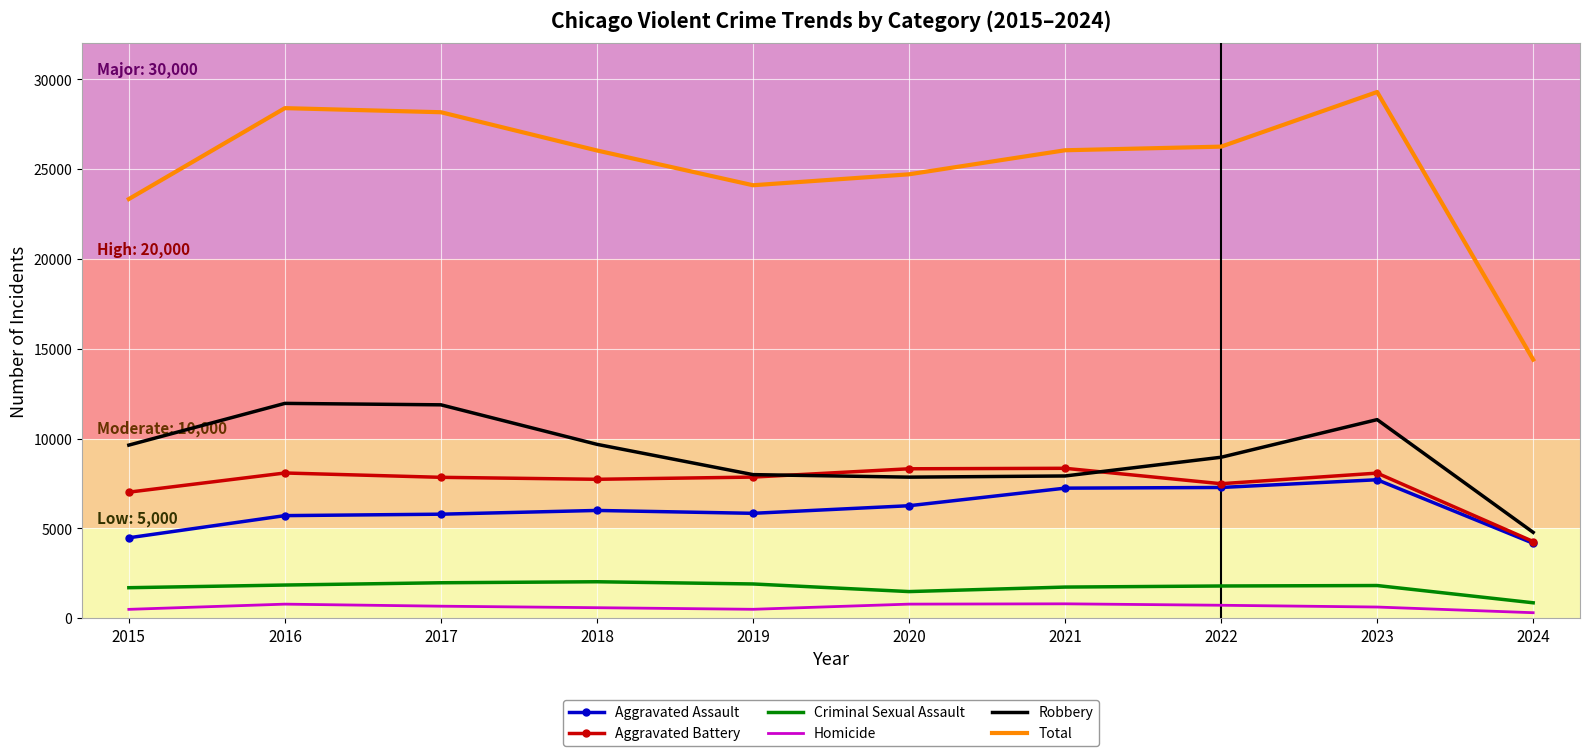

What is the average value of the Total series?

25073